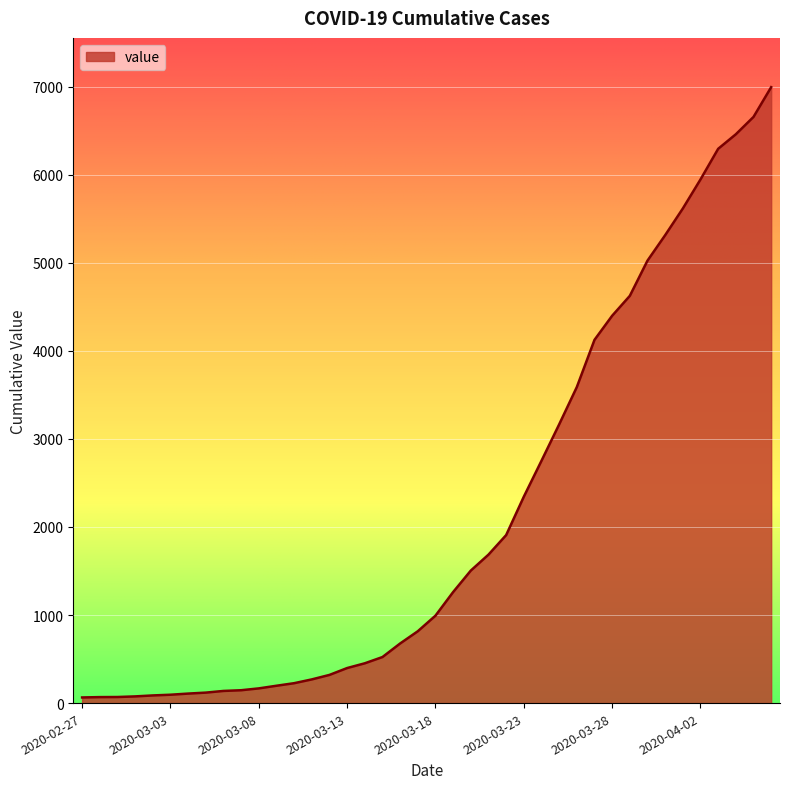

What is the average value?

2142